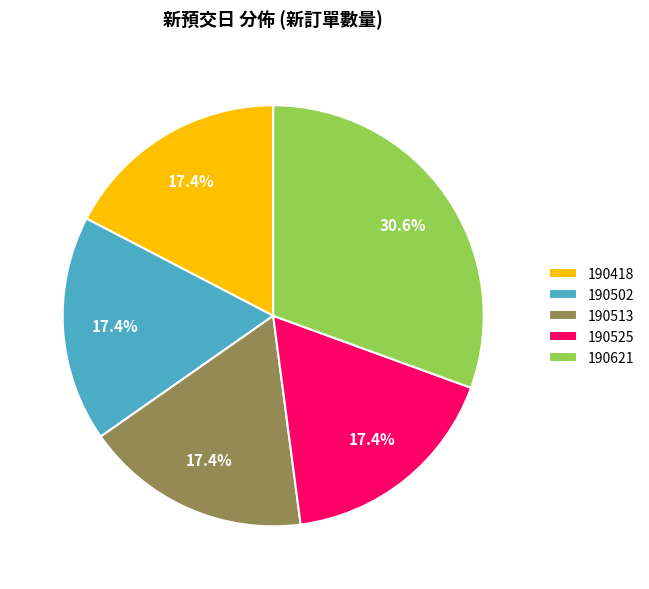

Which category has the biggest portion of the pie?

190621